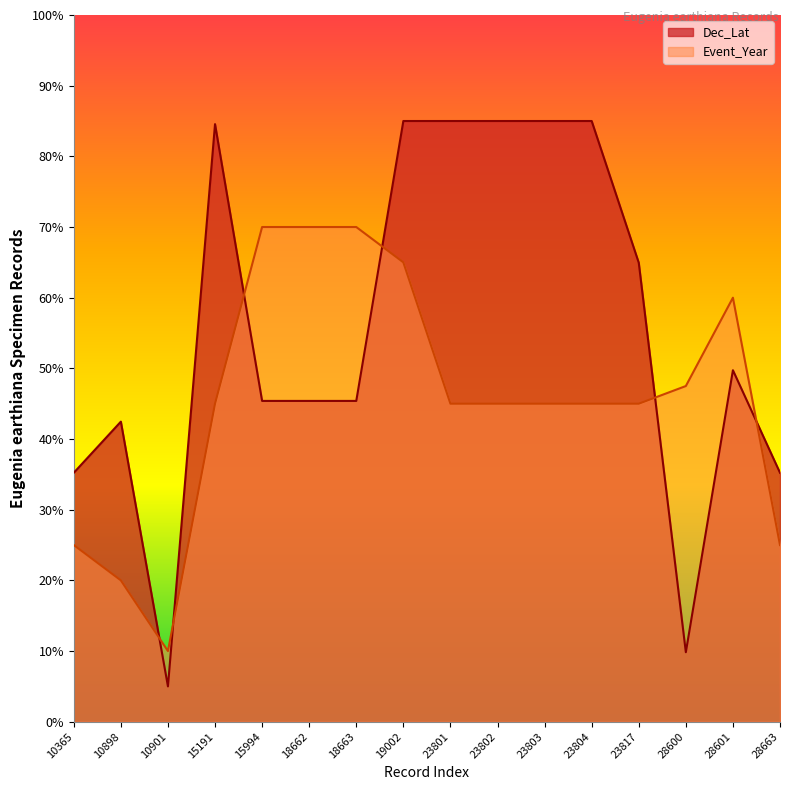

What are all the series names shown in the legend?

Dec_Lat, Event_Year